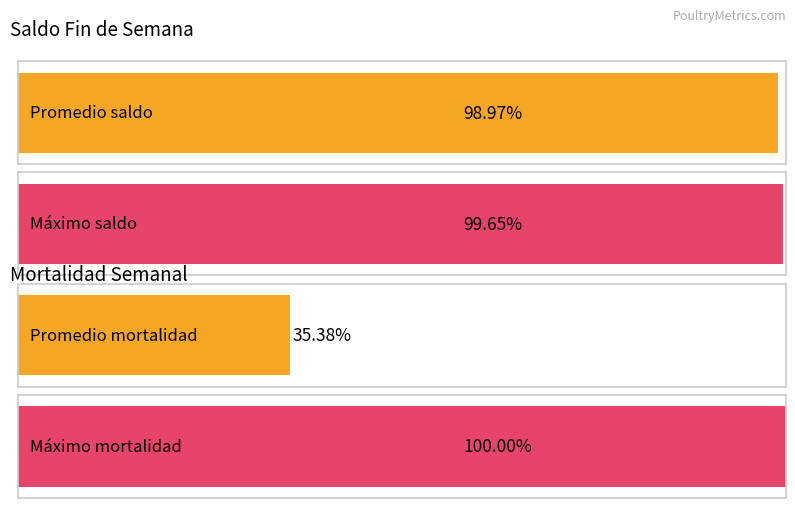

Count the number of data series in this chart.

2